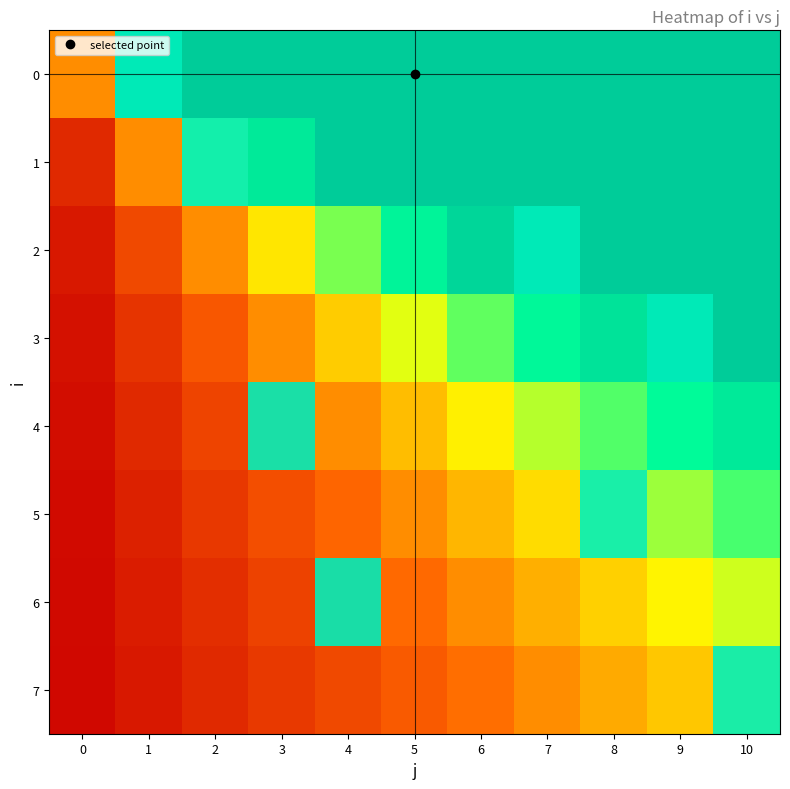

At which label does 1 reach its peak?

2